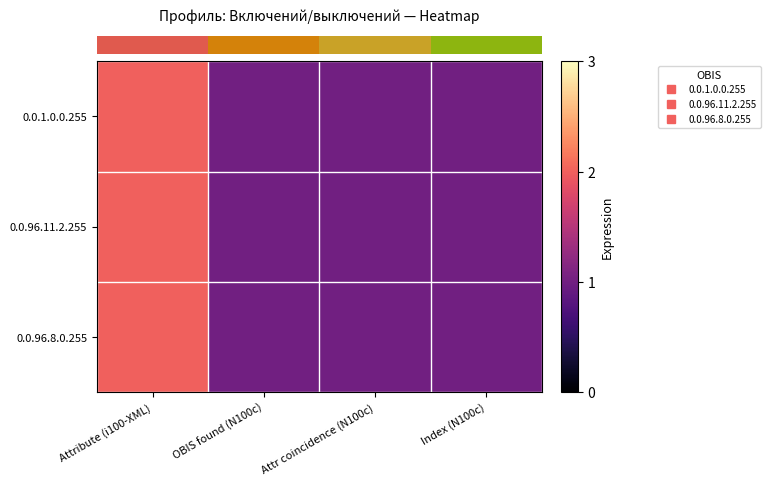

At which category is the sum across all series the highest?

Attribute (i100-XML)